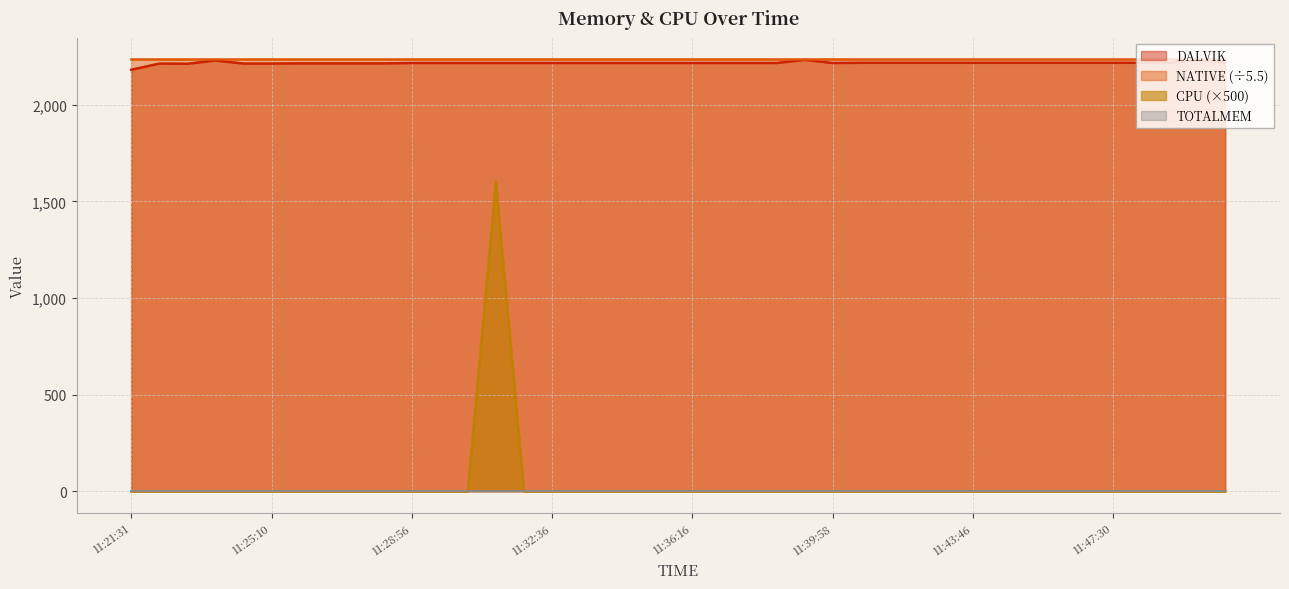

Where is CPU nearest to the value 800?

11:21:31